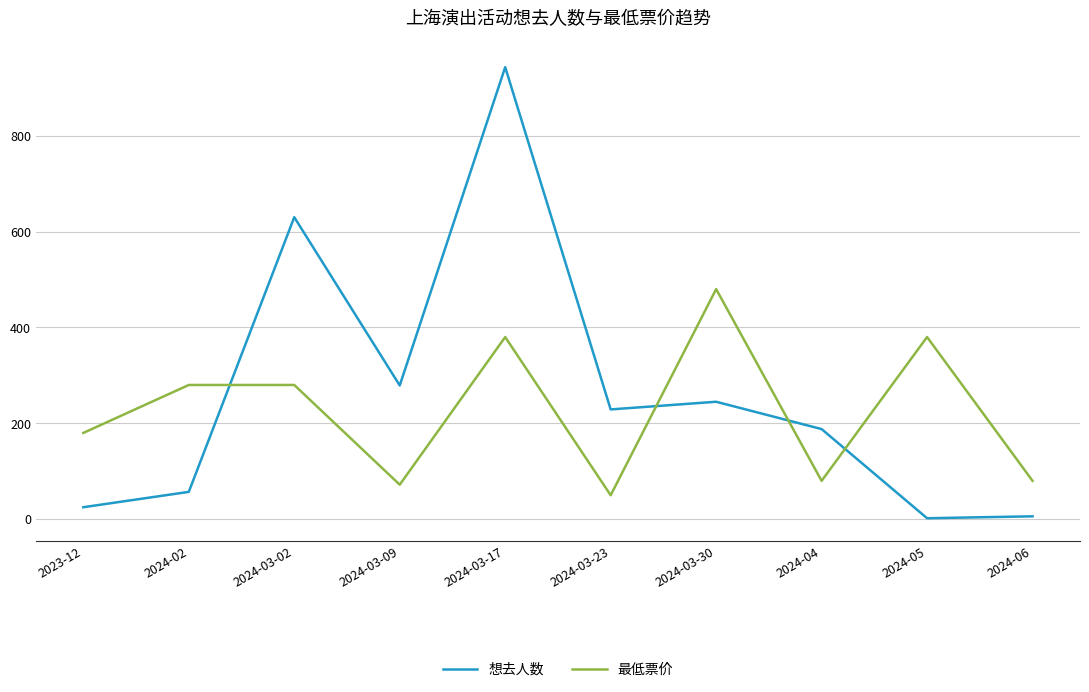

Is this an area chart (filled region under the line)?

No